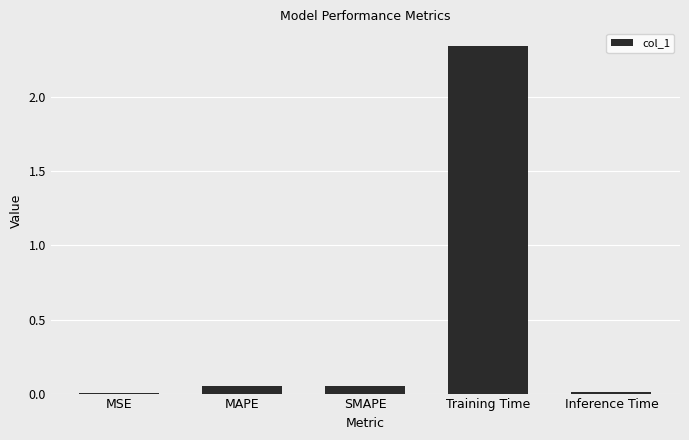

What is the change in value from MAPE to Training Time?

+2.3